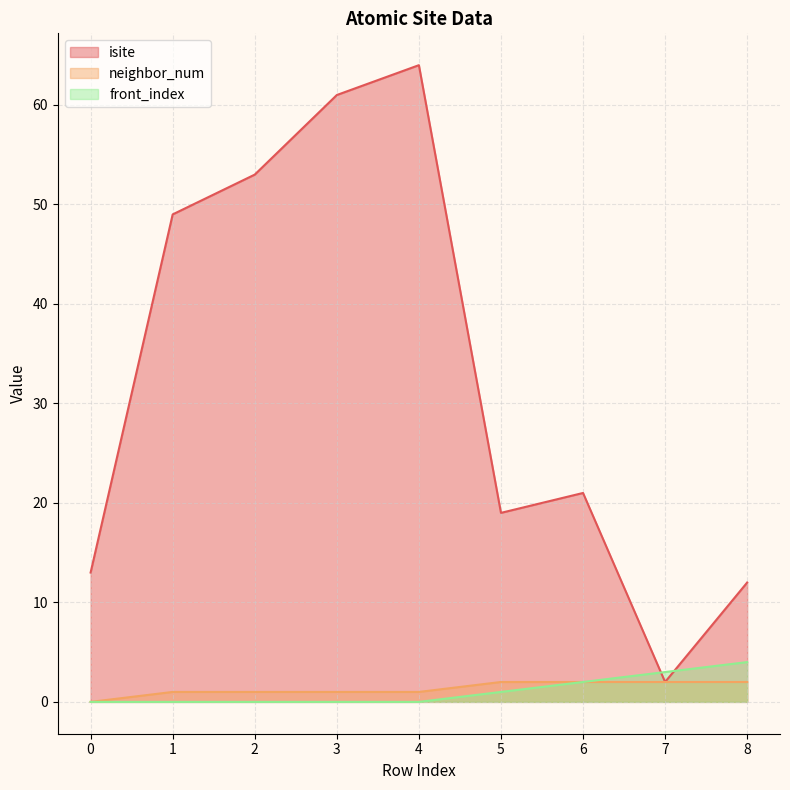

What is the total value across all series at 7?

7